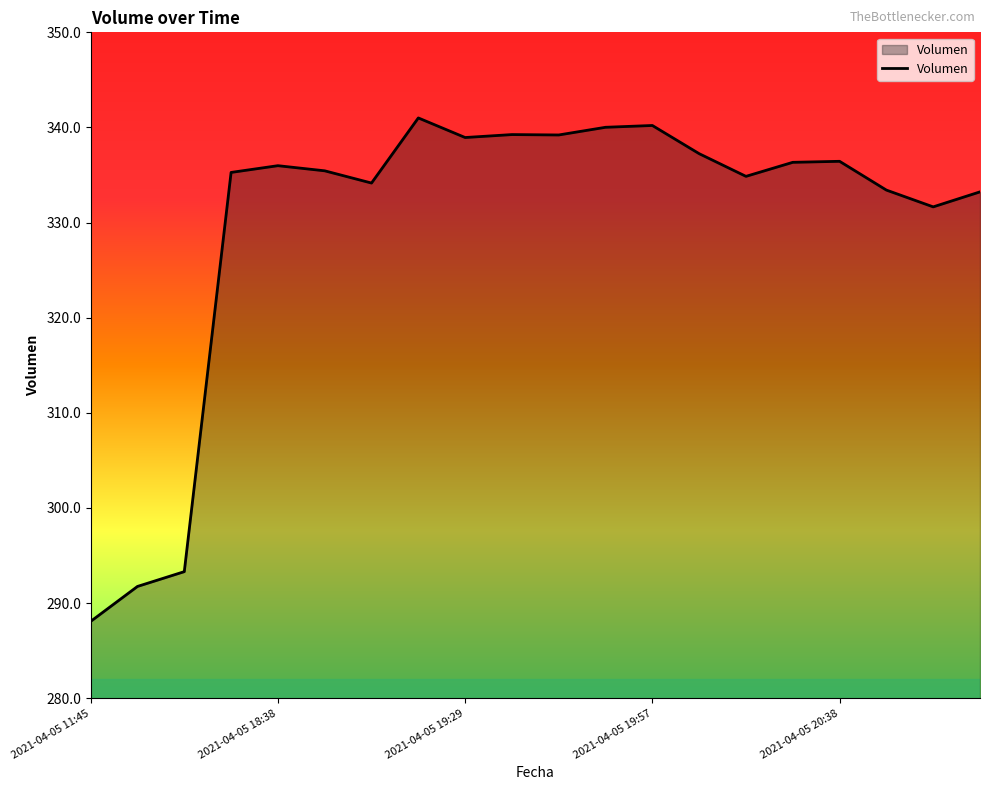

What is the minimum value shown in the chart?

288.1